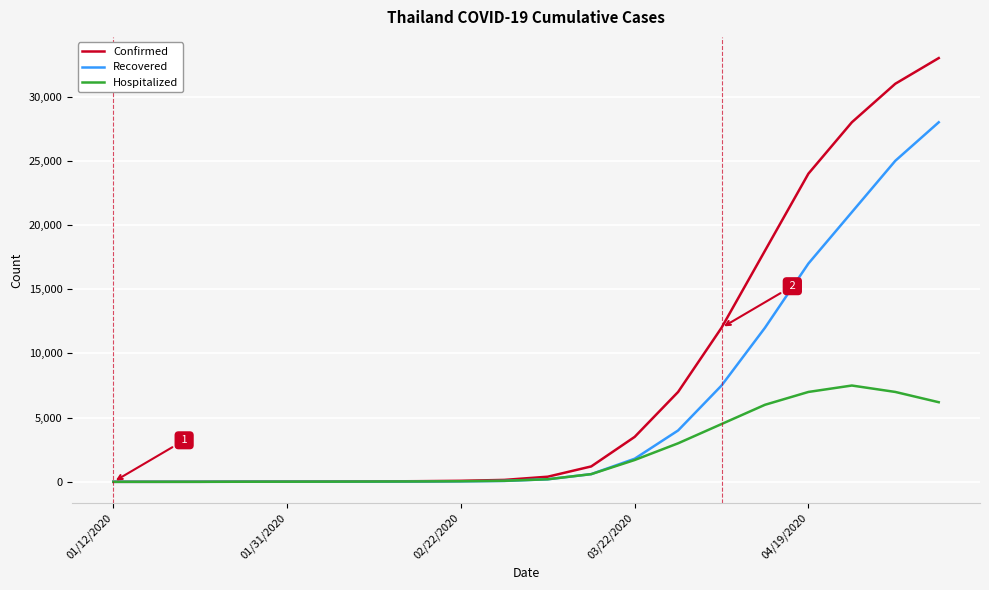

Rank the series by their maximum value, from lowest to highest.

Hospitalized, Recovered, Confirmed